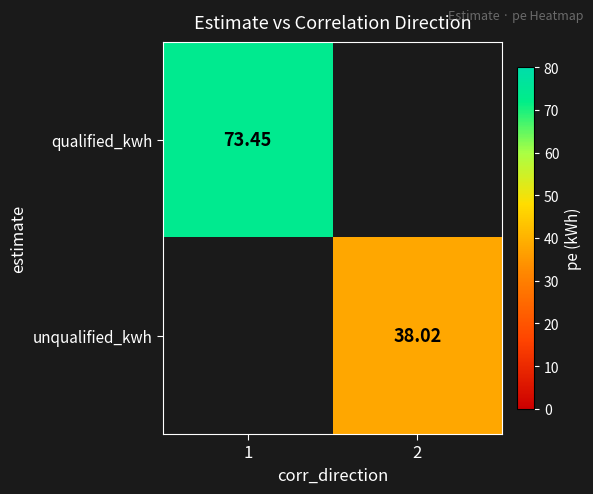

How many positive values does the unqualified_kwh series have?

1